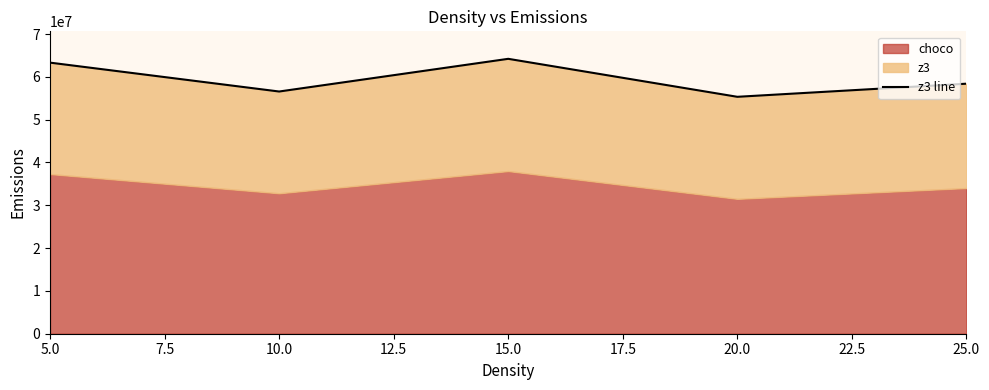

Where does the data first go above 58399614?

5.0